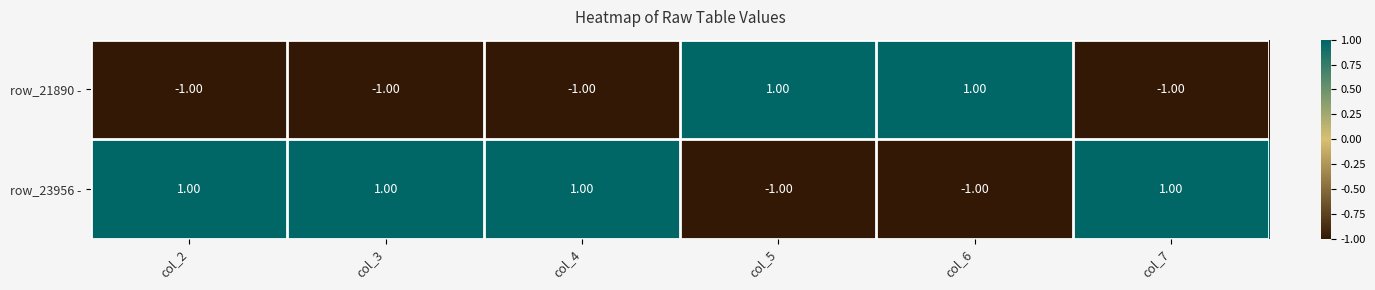

Which series has the largest total across all categories?

row_23956 -